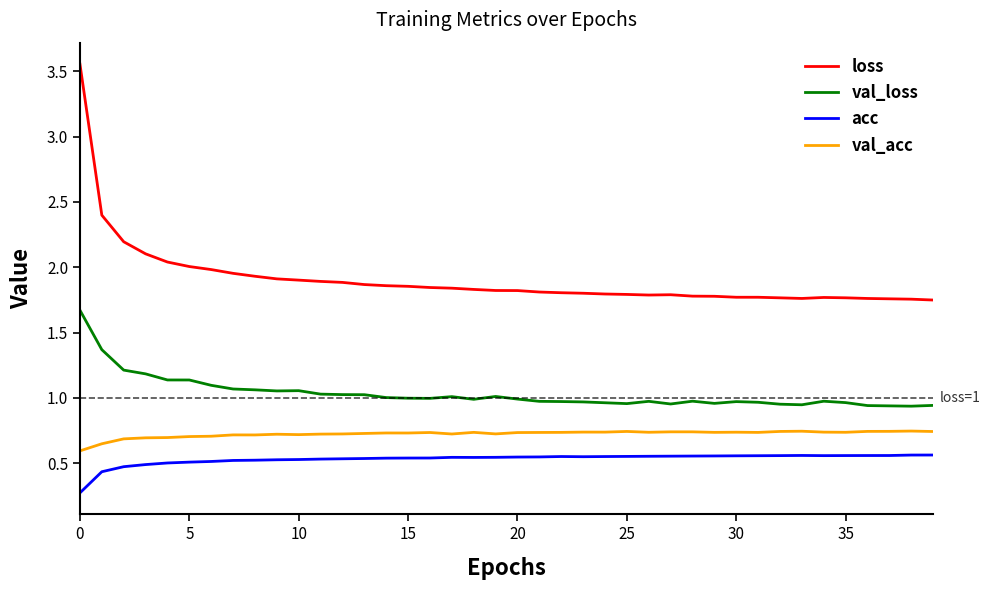

Count the number of data series in this chart.

4